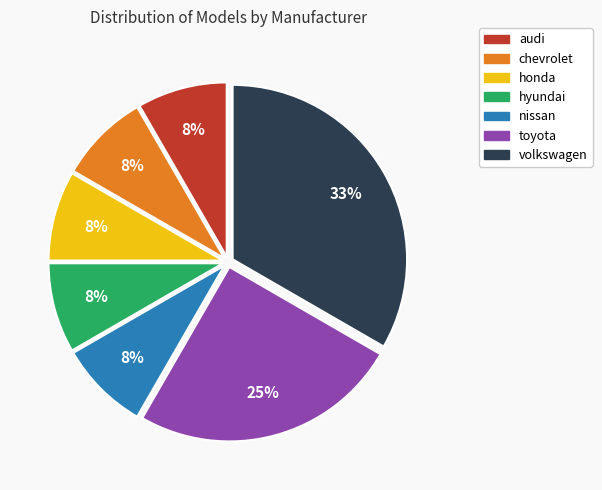

Is the sum of toyota and audi greater than half?

No